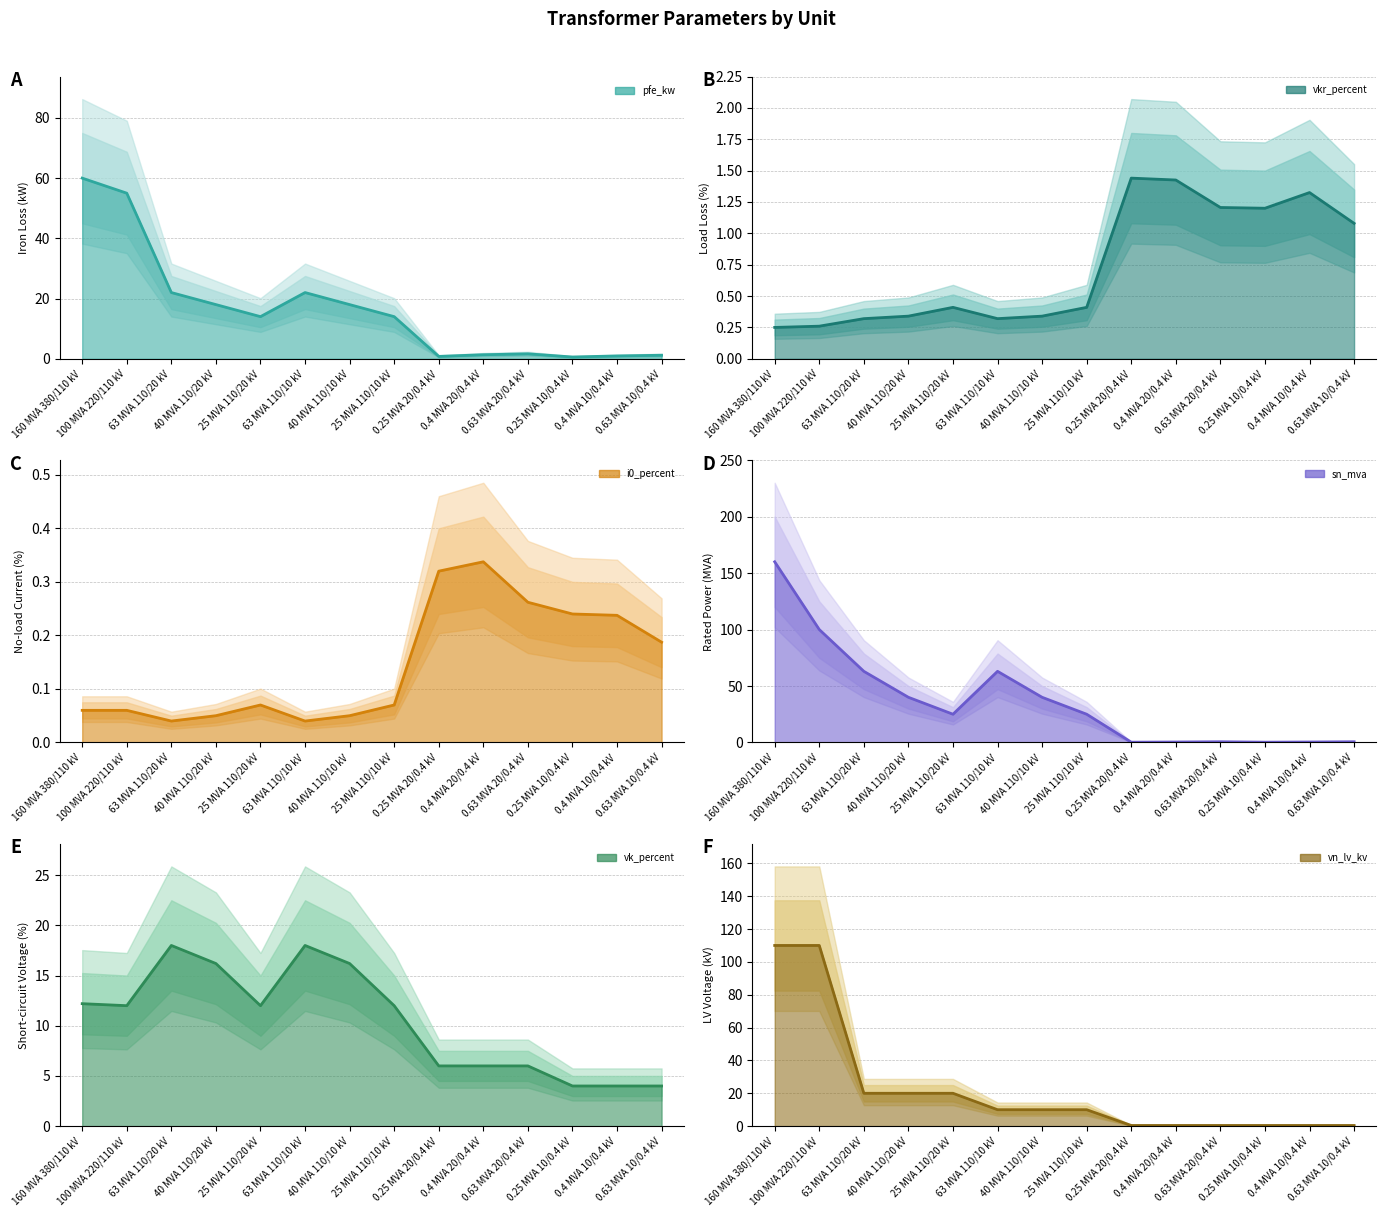

Reading left to right, what are all the values shown in this chart?

pfe_kw: 160 MVA 380/110 kV=60.0	100 MVA 220/110 kV=55.0	63 MVA 110/20 kV=22.0	40 MVA 110/20 kV=18.0	25 MVA 110/20 kV=14.0	63 MVA 110/10 kV=22.0	40 MVA 110/10 kV=18.0	25 MVA 110/10 kV=14.0	0.25 MVA 20/0.4 kV=0.8	0.4 MVA 20/0.4 kV=1.4	0.63 MVA 20/0.4 kV=1.6	0.25 MVA 10/0.4 kV=0.6	0.4 MVA 10/0.4 kV=0.9	0.63 MVA 10/0.4 kV=1.2
vkr_percent: 160 MVA 380/110 kV=0.2	100 MVA 220/110 kV=0.3	63 MVA 110/20 kV=0.3	40 MVA 110/20 kV=0.3	25 MVA 110/20 kV=0.4	63 MVA 110/10 kV=0.3	40 MVA 110/10 kV=0.3	25 MVA 110/10 kV=0.4	0.25 MVA 20/0.4 kV=1.4	0.4 MVA 20/0.4 kV=1.4	0.63 MVA 20/0.4 kV=1.2	0.25 MVA 10/0.4 kV=1.2	0.4 MVA 10/0.4 kV=1.3	0.63 MVA 10/0.4 kV=1.1
i0_percent: 160 MVA 380/110 kV=0.1	100 MVA 220/110 kV=0.1	63 MVA 110/20 kV=0.0	40 MVA 110/20 kV=0.1	25 MVA 110/20 kV=0.1	63 MVA 110/10 kV=0.0	40 MVA 110/10 kV=0.1	25 MVA 110/10 kV=0.1	0.25 MVA 20/0.4 kV=0.3	0.4 MVA 20/0.4 kV=0.3	0.63 MVA 20/0.4 kV=0.3	0.25 MVA 10/0.4 kV=0.2	0.4 MVA 10/0.4 kV=0.2	0.63 MVA 10/0.4 kV=0.2
sn_mva: 160 MVA 380/110 kV=160.0	100 MVA 220/110 kV=100.0	63 MVA 110/20 kV=63.0	40 MVA 110/20 kV=40.0	25 MVA 110/20 kV=25.0	63 MVA 110/10 kV=63.0	40 MVA 110/10 kV=40.0	25 MVA 110/10 kV=25.0	0.25 MVA 20/0.4 kV=0.2	0.4 MVA 20/0.4 kV=0.4	0.63 MVA 20/0.4 kV=0.6	0.25 MVA 10/0.4 kV=0.2	0.4 MVA 10/0.4 kV=0.4	0.63 MVA 10/0.4 kV=0.6
vk_percent: 160 MVA 380/110 kV=12.2	100 MVA 220/110 kV=12.0	63 MVA 110/20 kV=18.0	40 MVA 110/20 kV=16.2	25 MVA 110/20 kV=12.0	63 MVA 110/10 kV=18.0	40 MVA 110/10 kV=16.2	25 MVA 110/10 kV=12.0	0.25 MVA 20/0.4 kV=6.0	0.4 MVA 20/0.4 kV=6.0	0.63 MVA 20/0.4 kV=6.0	0.25 MVA 10/0.4 kV=4.0	0.4 MVA 10/0.4 kV=4.0	0.63 MVA 10/0.4 kV=4.0
vn_lv_kv: 160 MVA 380/110 kV=110.0	100 MVA 220/110 kV=110.0	63 MVA 110/20 kV=20.0	40 MVA 110/20 kV=20.0	25 MVA 110/20 kV=20.0	63 MVA 110/10 kV=10.0	40 MVA 110/10 kV=10.0	25 MVA 110/10 kV=10.0	0.25 MVA 20/0.4 kV=0.4	0.4 MVA 20/0.4 kV=0.4	0.63 MVA 20/0.4 kV=0.4	0.25 MVA 10/0.4 kV=0.4	0.4 MVA 10/0.4 kV=0.4	0.63 MVA 10/0.4 kV=0.4